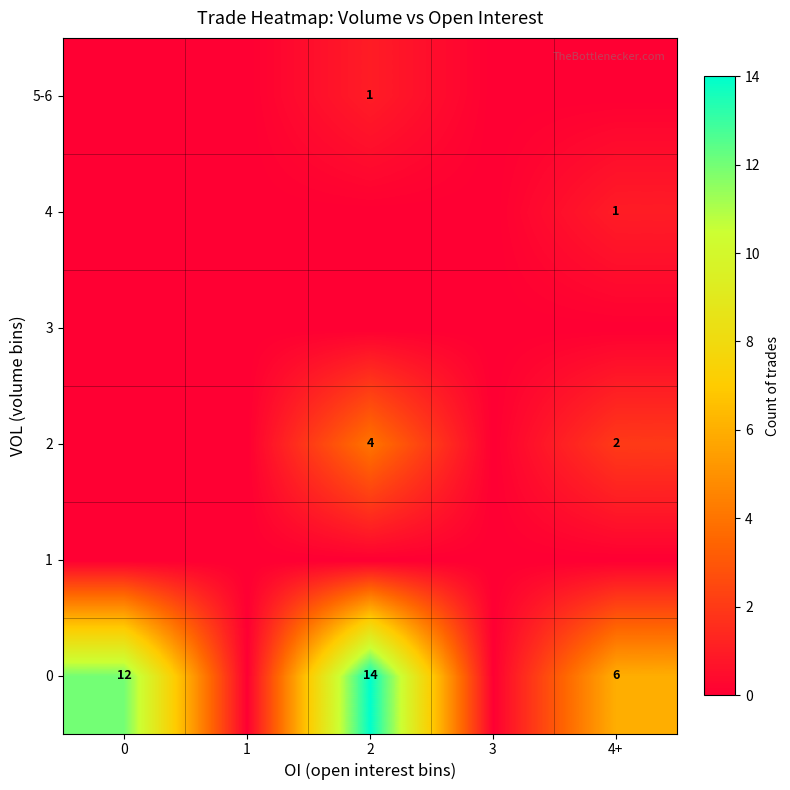

Rank the series at 0 from lowest to highest value.

1, 2, 3, 4, 5-6, 0